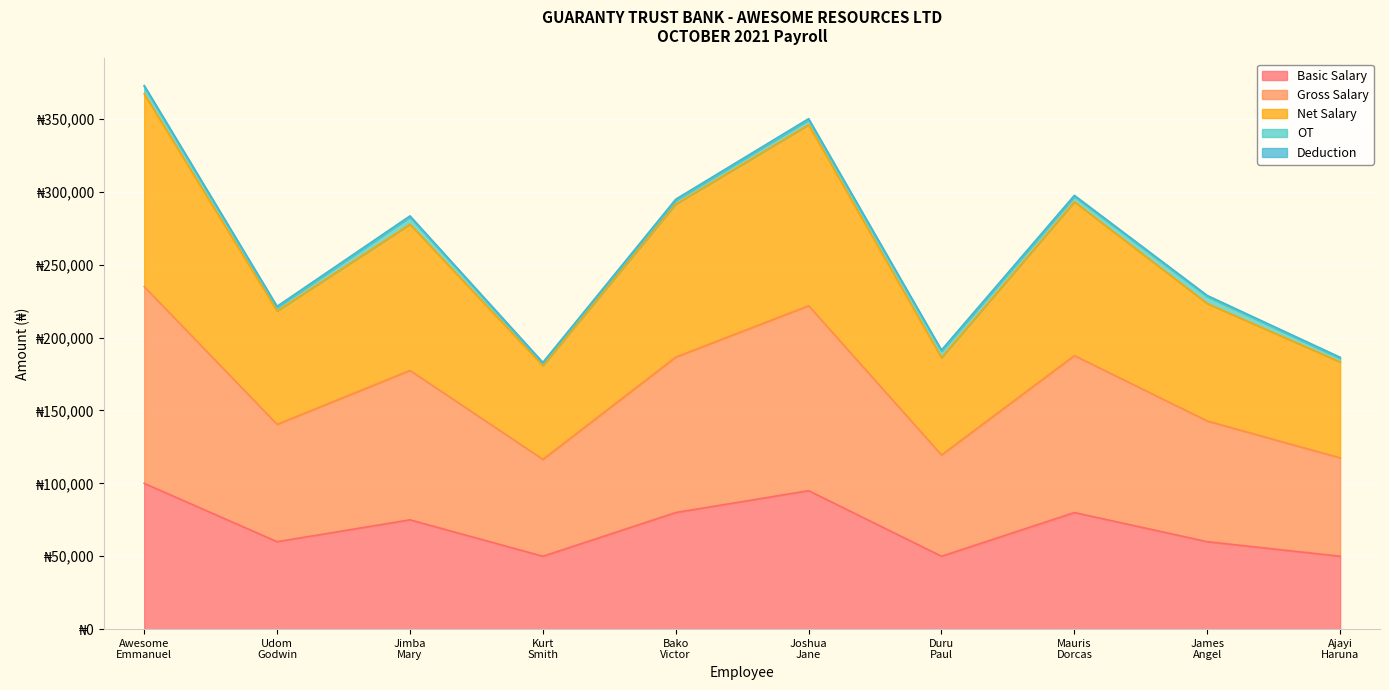

Where is Net Salary nearest to the value 278000?

Jimba
Mary